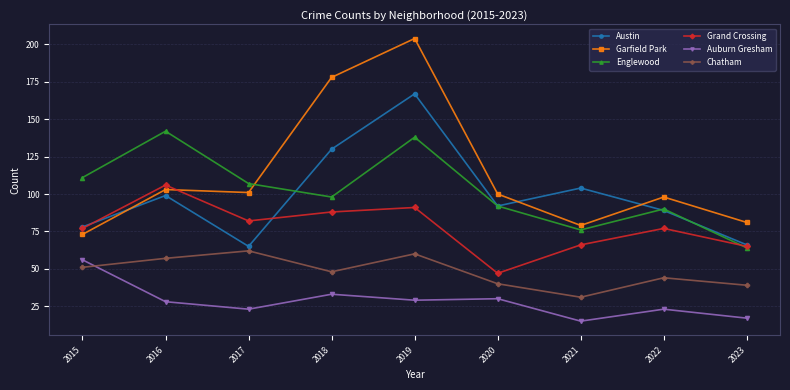

True or false: Chatham has a value of 25 at 2015.

False